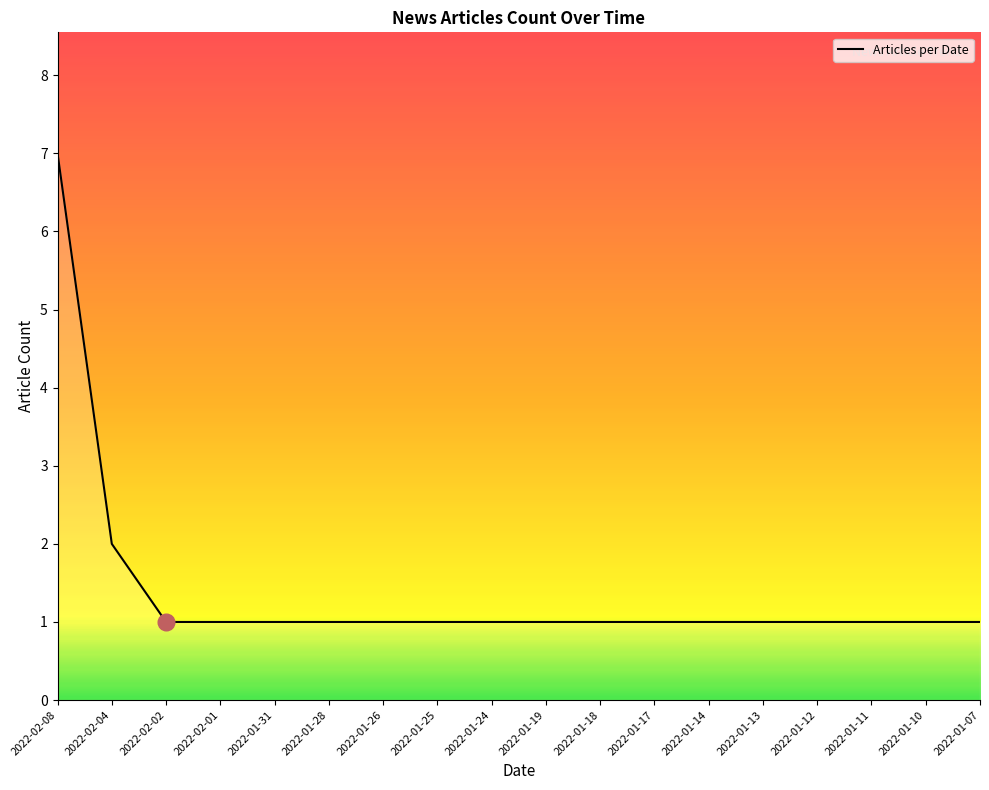

What is the sum of the values at 2022-02-01 and 2022-01-10?

2